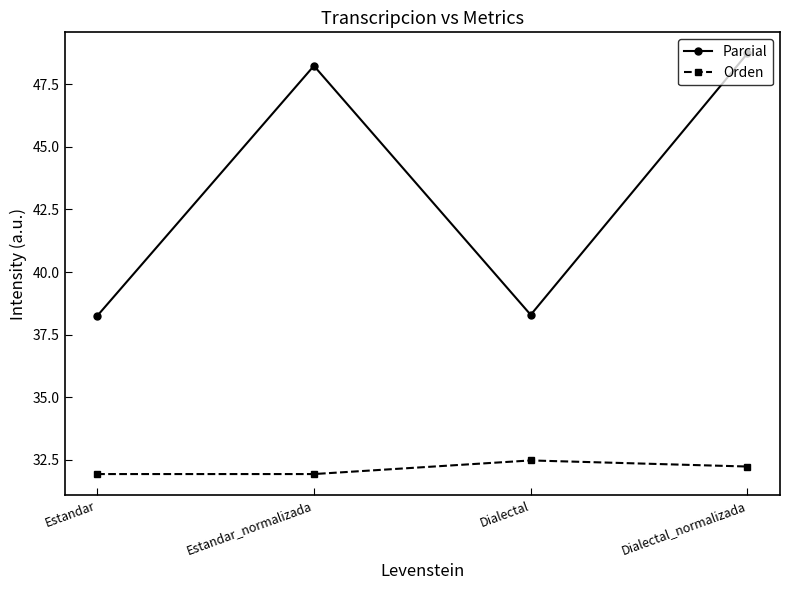

Which series has the largest total across all categories?

Parcial